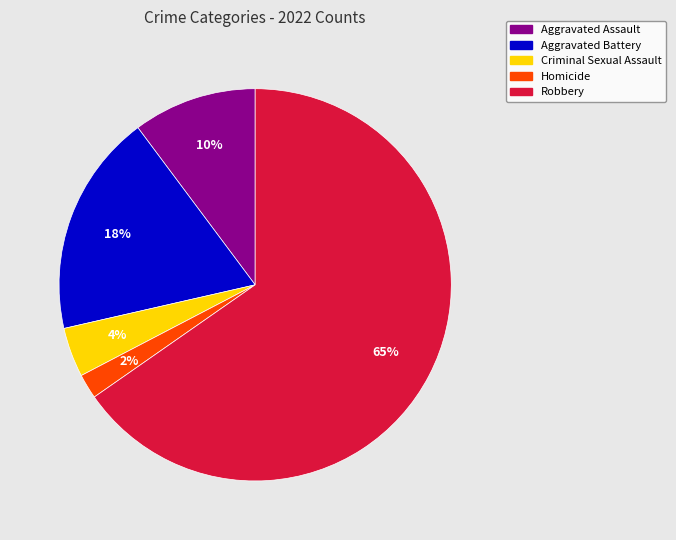

Between Criminal Sexual Assault and Robbery, which is larger?

Robbery